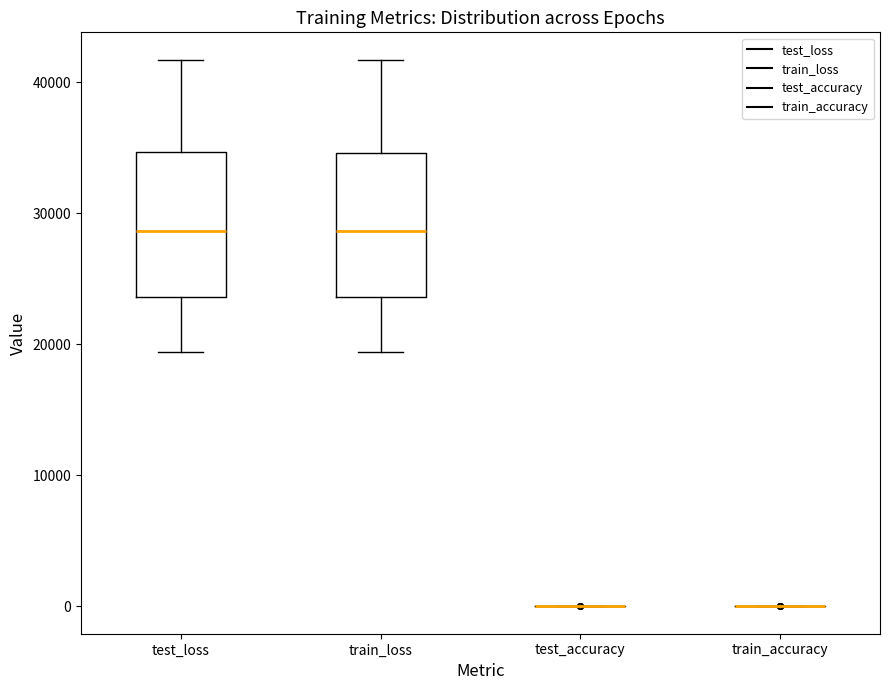

Reading left to right, transcribe this box plot: for each box, give where its median line is, the range the box spans, and where its two whiskers end, as read against the y-axis. The values are not printed on the chart, so give them approximately, as read against the axis.

test_loss: median 29000, box 24000 to 35000, whiskers 19000 to 42000
train_loss: median 29000, box 24000 to 35000, whiskers 19000 to 42000
test_accuracy: box collapsed to a line at 0, whiskers 0 to 0
train_accuracy: box collapsed to a line at 0, whiskers 0 to 0